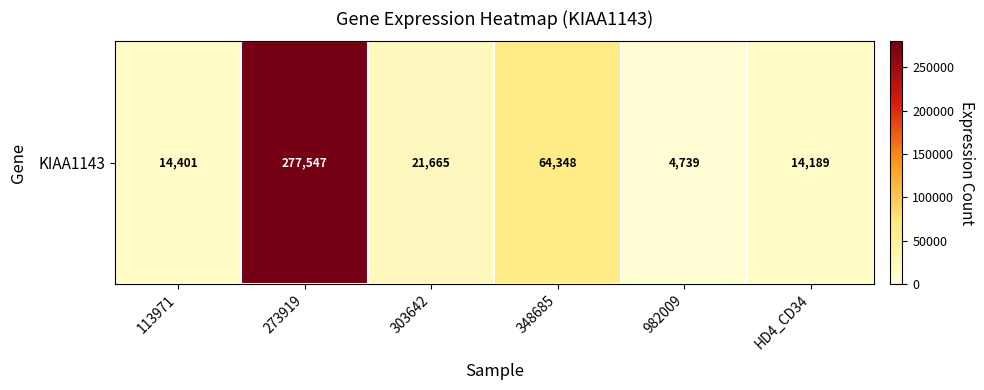

What is the difference between the values at 273919 and 303642?

255882